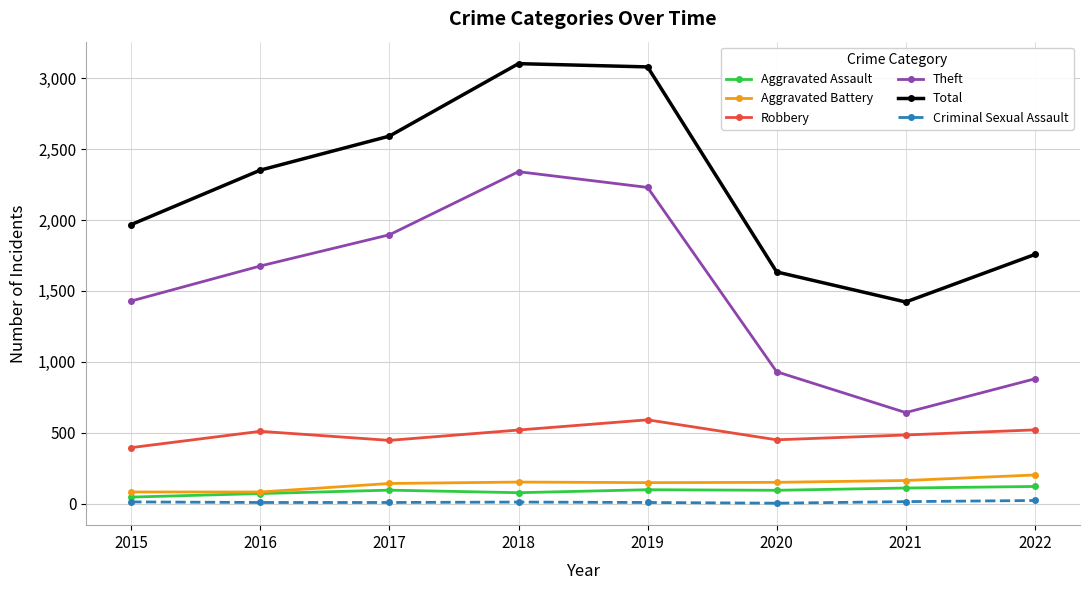

What is the minimum value for Total?

1422